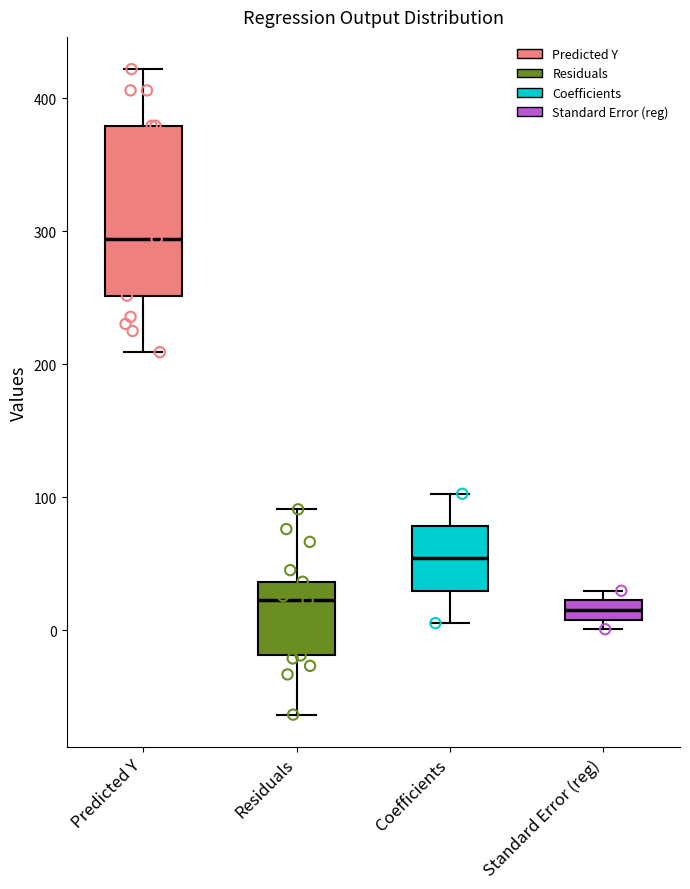

Comparing the boxes themselves (not the whiskers), which one is the tallest?

Predicted Y